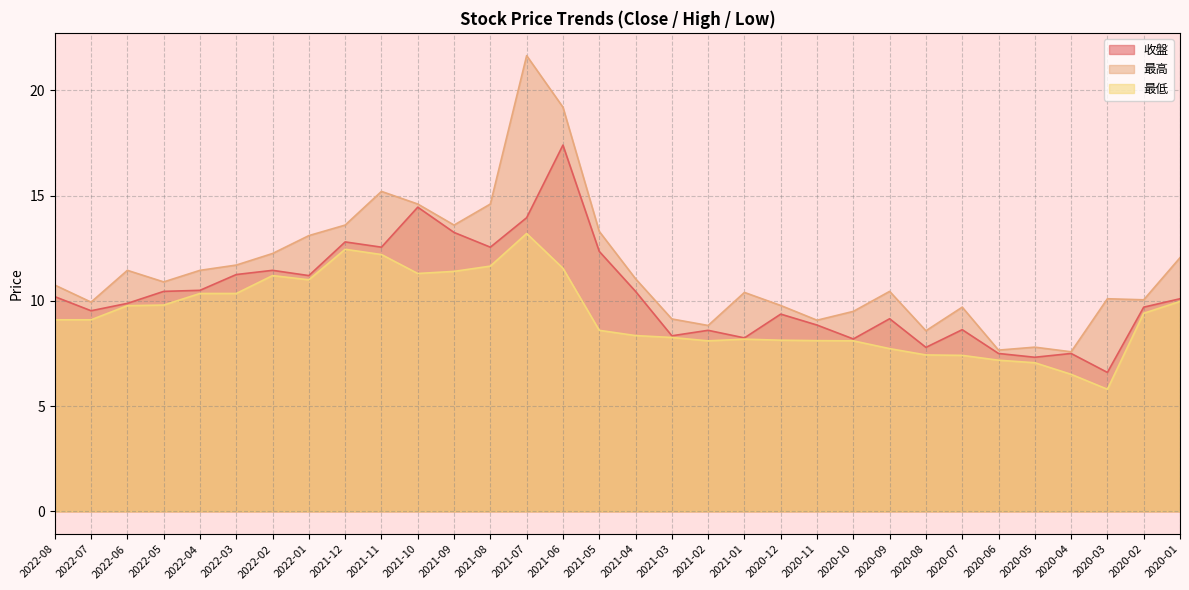

At which category is the sum across all series the highest?

2021-07